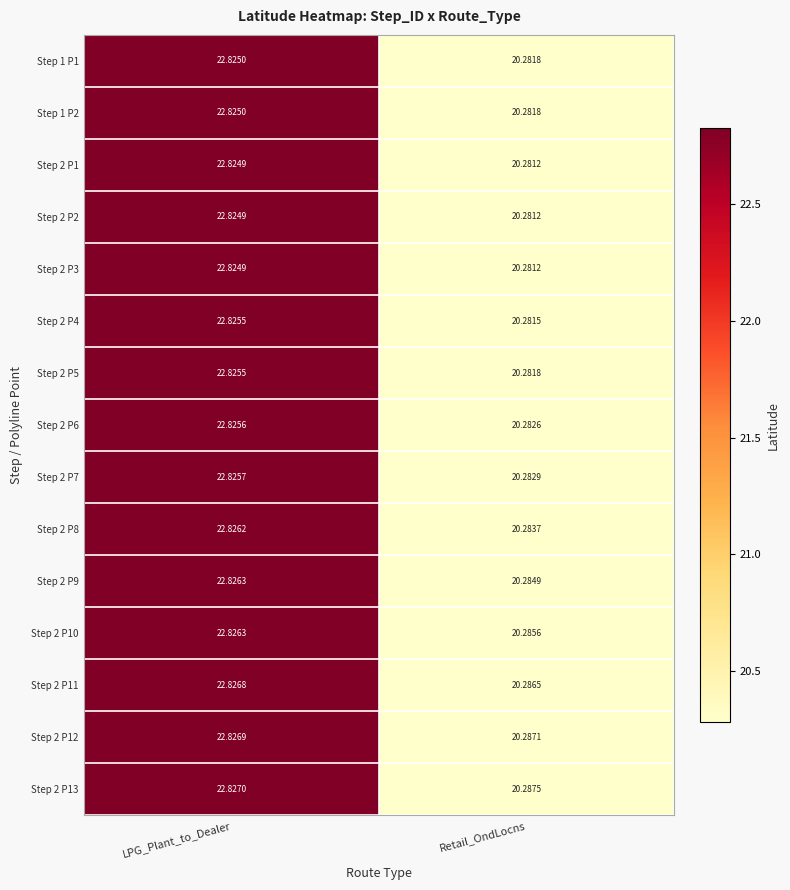

At which label does Step 2 P6 first exceed 22?

LPG_Plant_to_Dealer